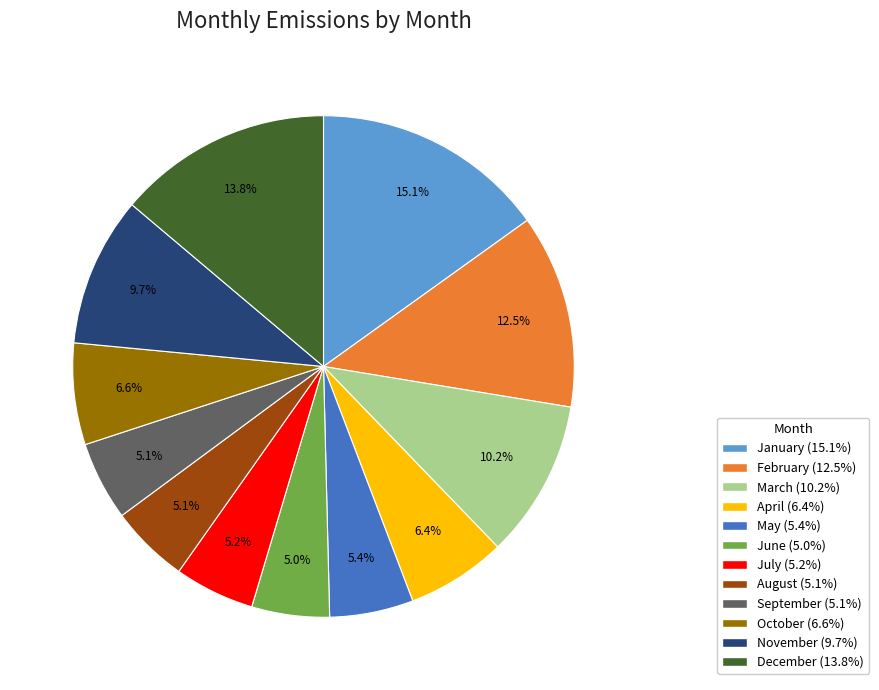

How many slices are in this pie chart?

12